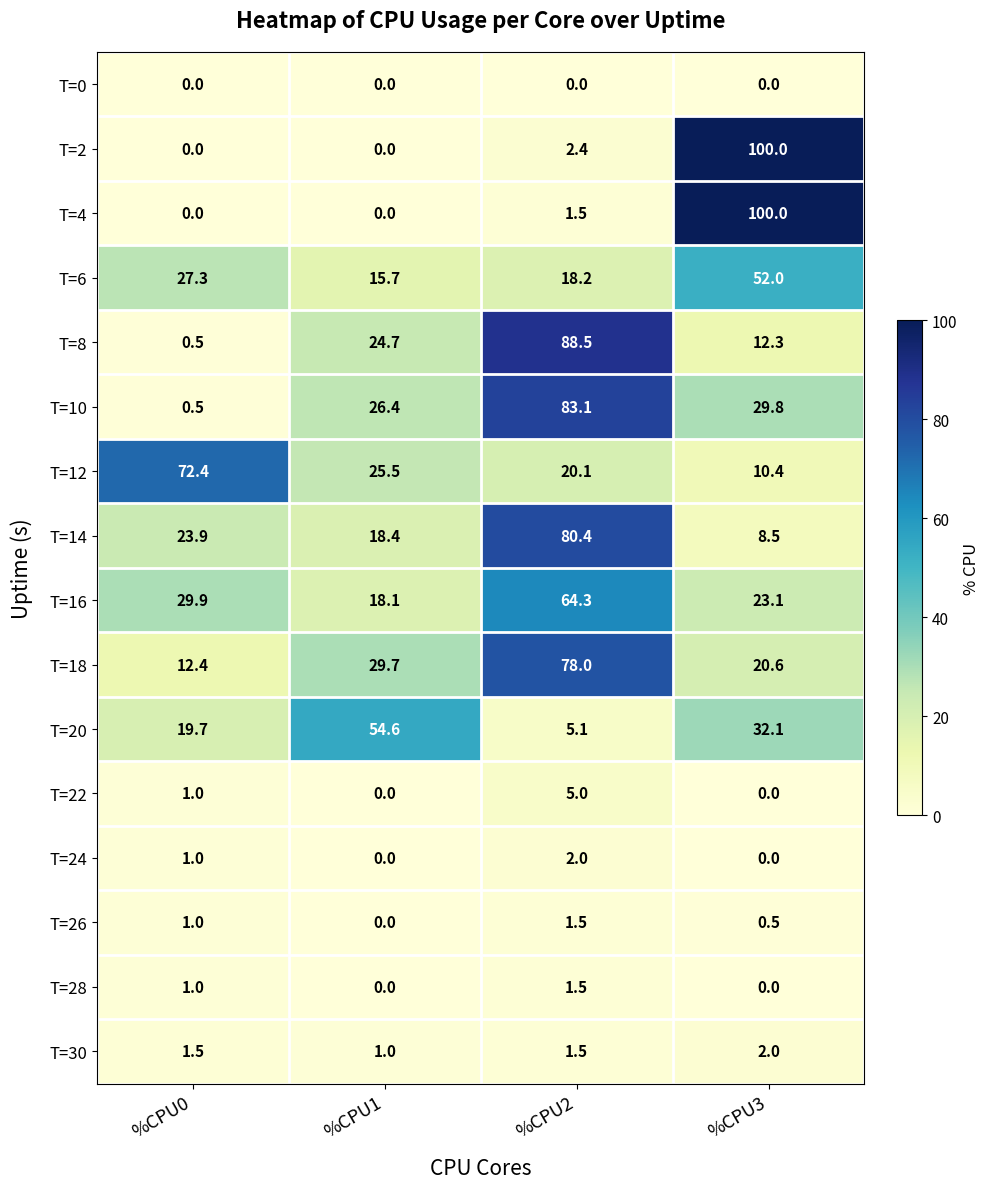

Count the number of data series in this chart.

16